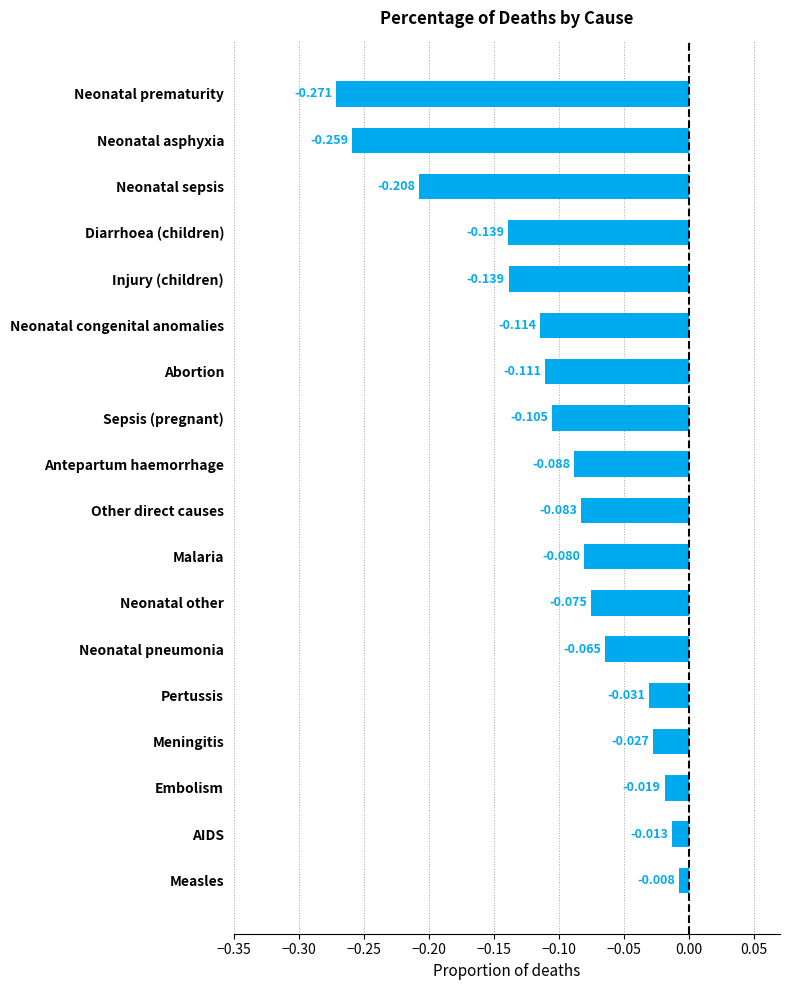

How many bars are there in total?

18